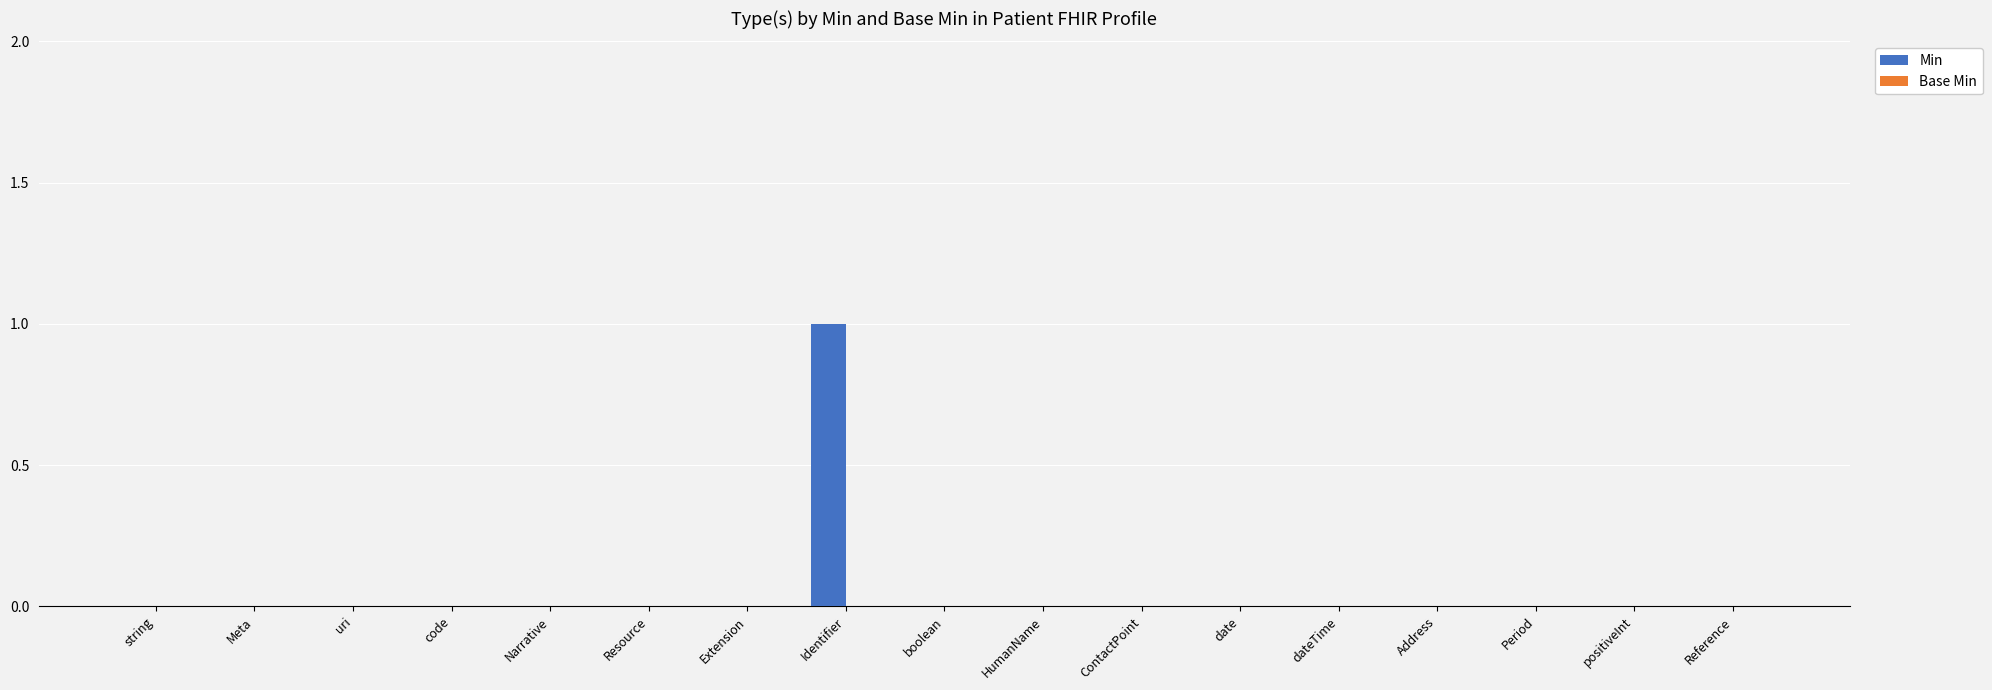

Which label corresponds to the largest value in the chart?

Identifier